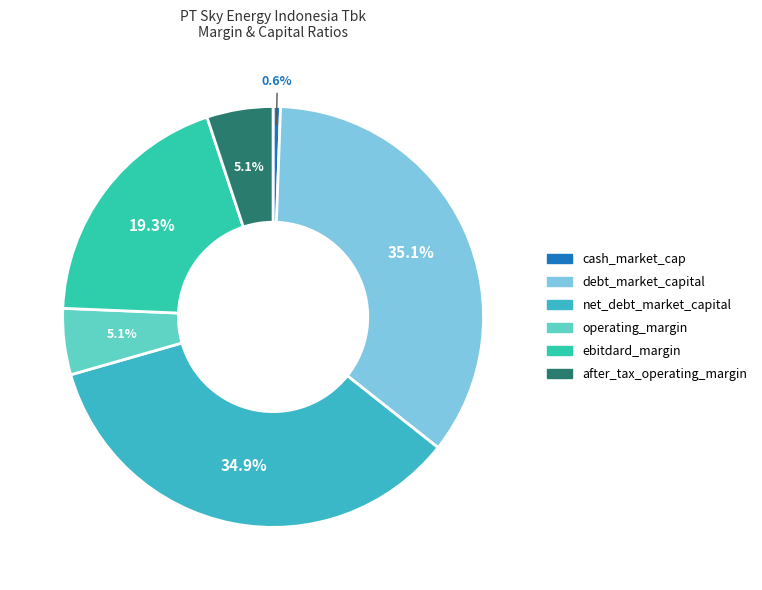

Does debt_market_capital represent more than half of the total?

No